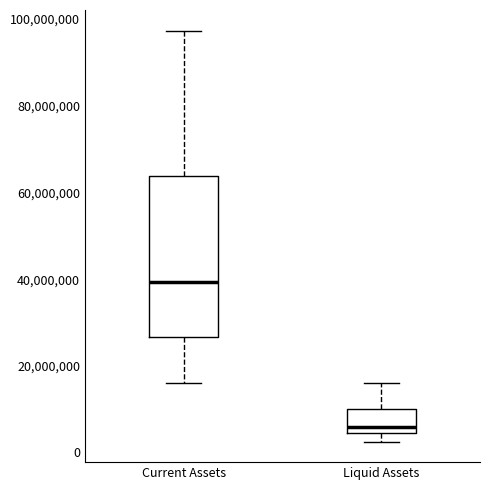

Reading left to right, transcribe this box plot: for each box, give where its median line is, the range the box spans, and where its two whiskers end, as read against the y-axis. The values are not printed on the chart, so give them approximately, as read against the axis.

Current Assets: median 40000000, box 26000000 to 64000000, whiskers 16000000 to 98000000
Liquid Assets: median 6000000, box 4000000 to 10000000, whiskers 2000000 to 16000000